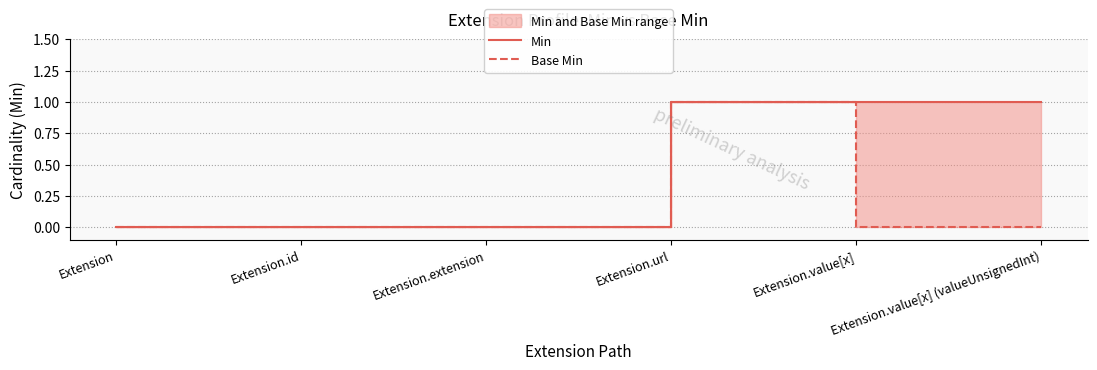

Is the value of Base Min at Extension.extension greater than the value of Min at Extension.value[x]?

No